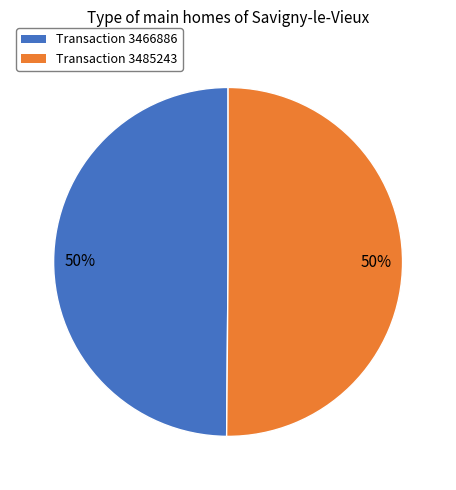

To the nearest percent, what is the average slice percentage?

50%